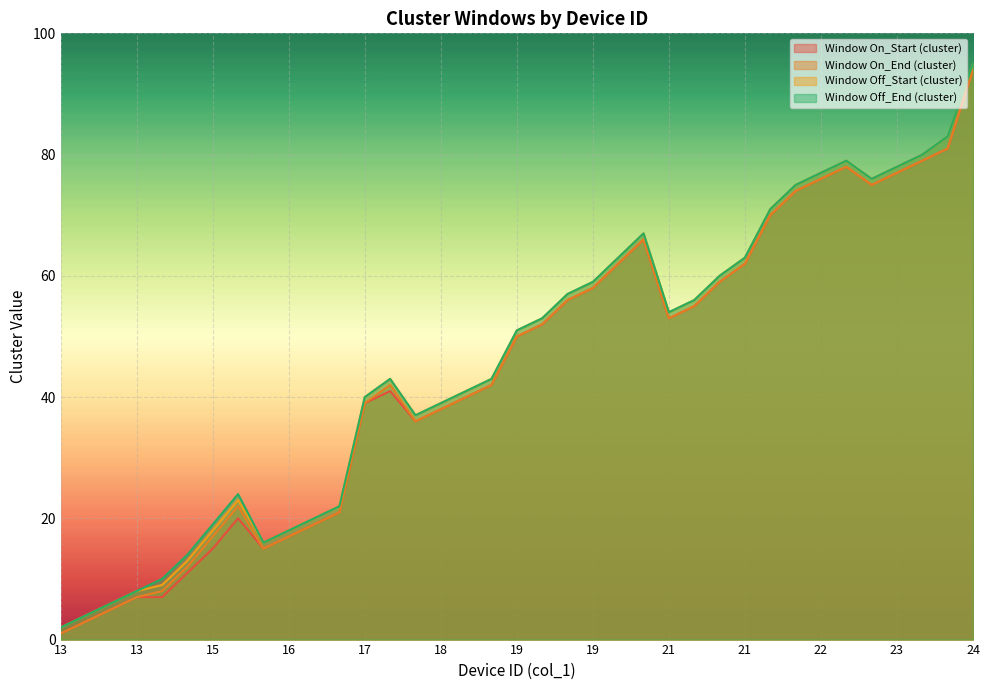

The Window On_Start (cluster) series shows 20 at 15. True or false?

True